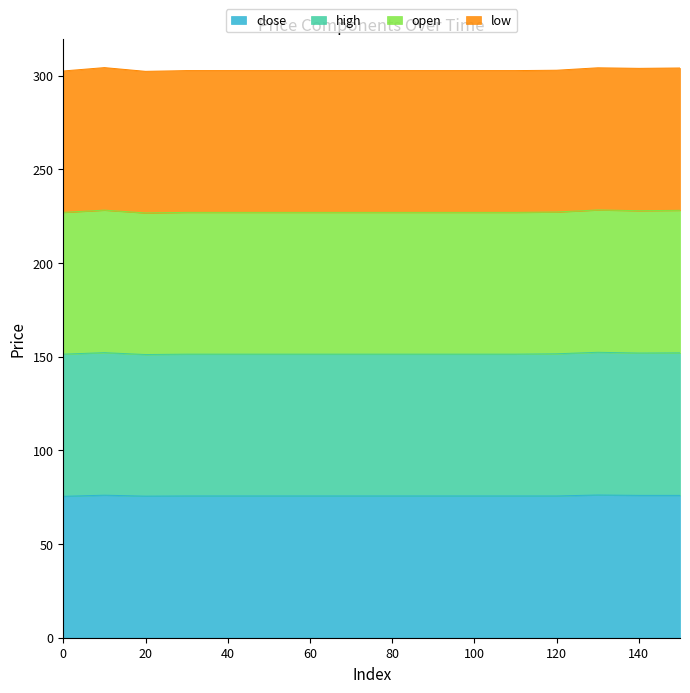

What is the difference between the maximum and minimum values in the close series?

0.7